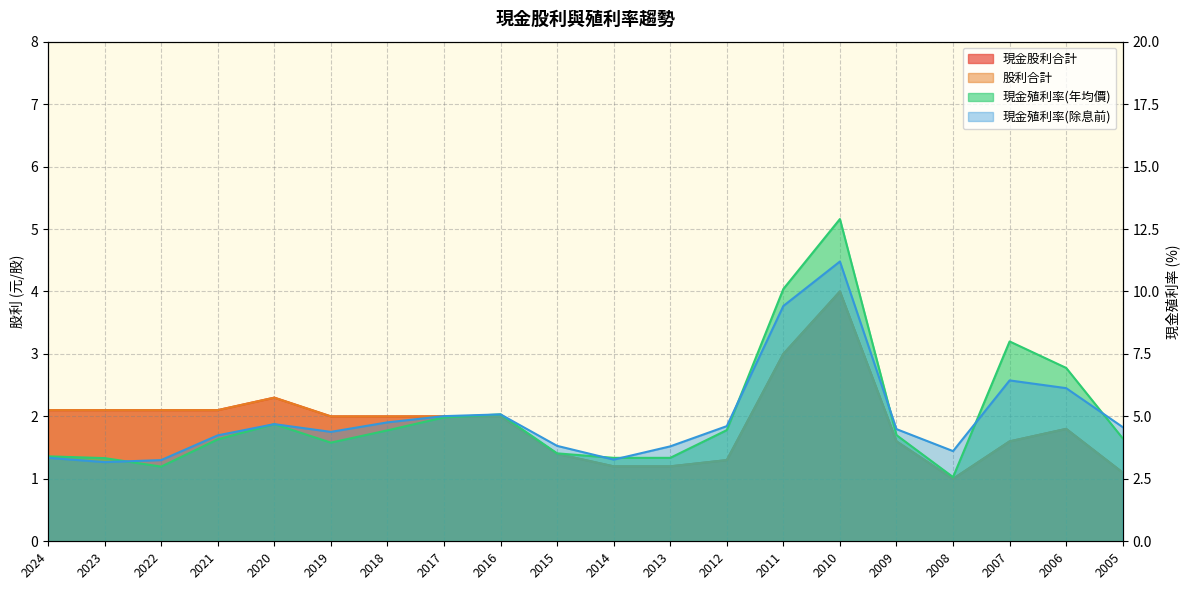

Where is 現金股利合計 nearest to the value 2?

2019